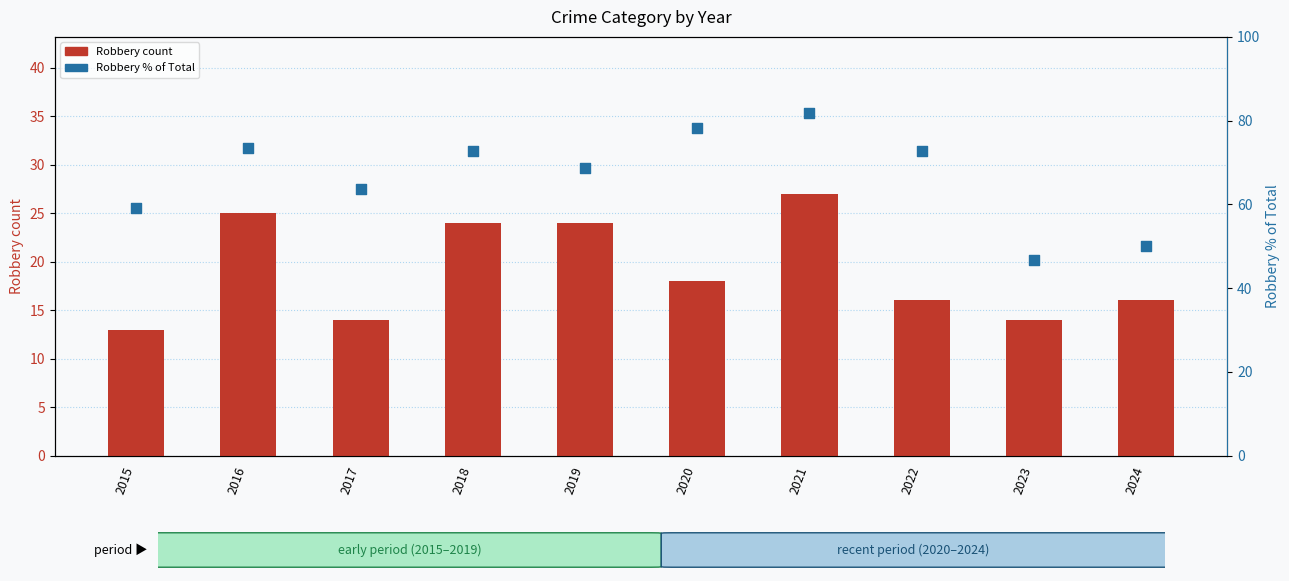

What is the total value across all series at 2021?

108.8